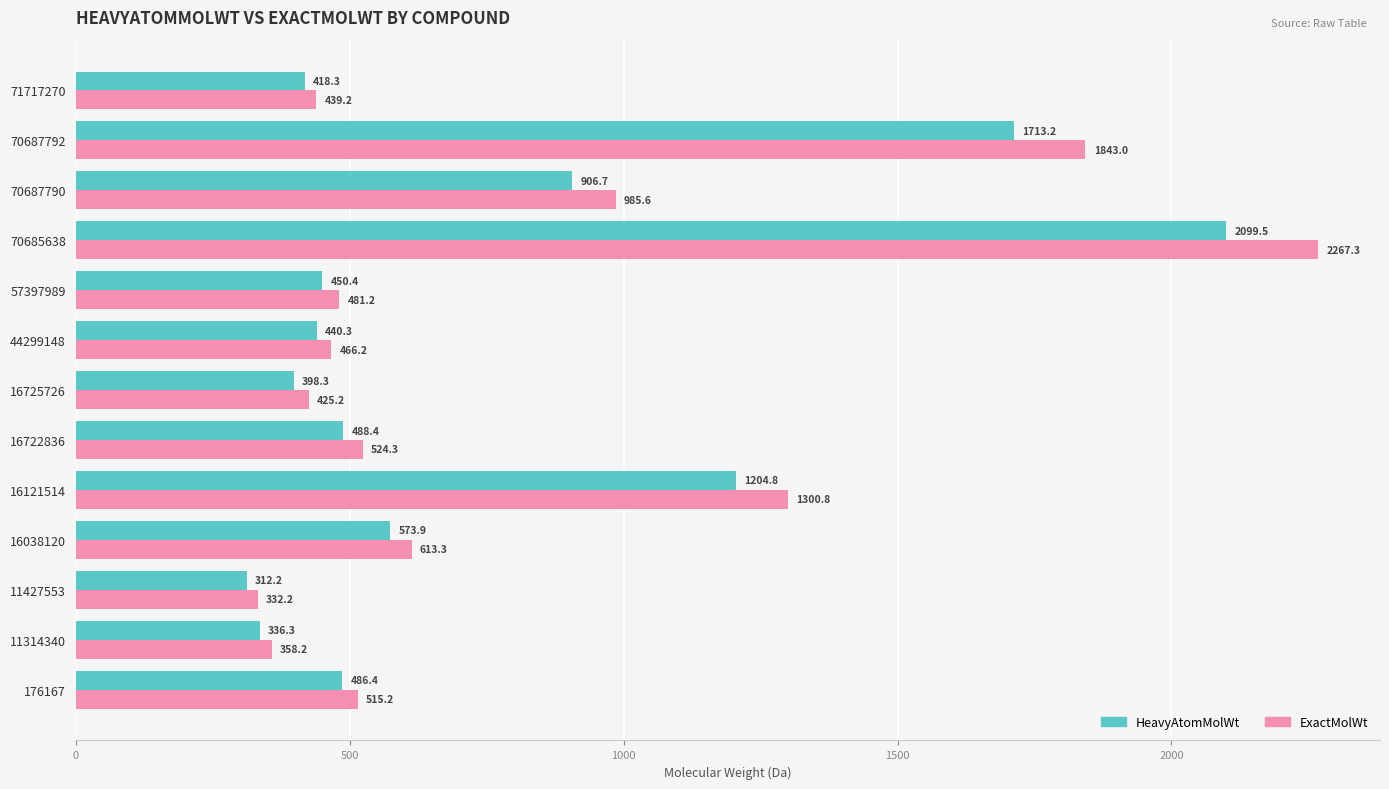

Is it true that ExactMolWt equals 504.4 at 70685638?

False